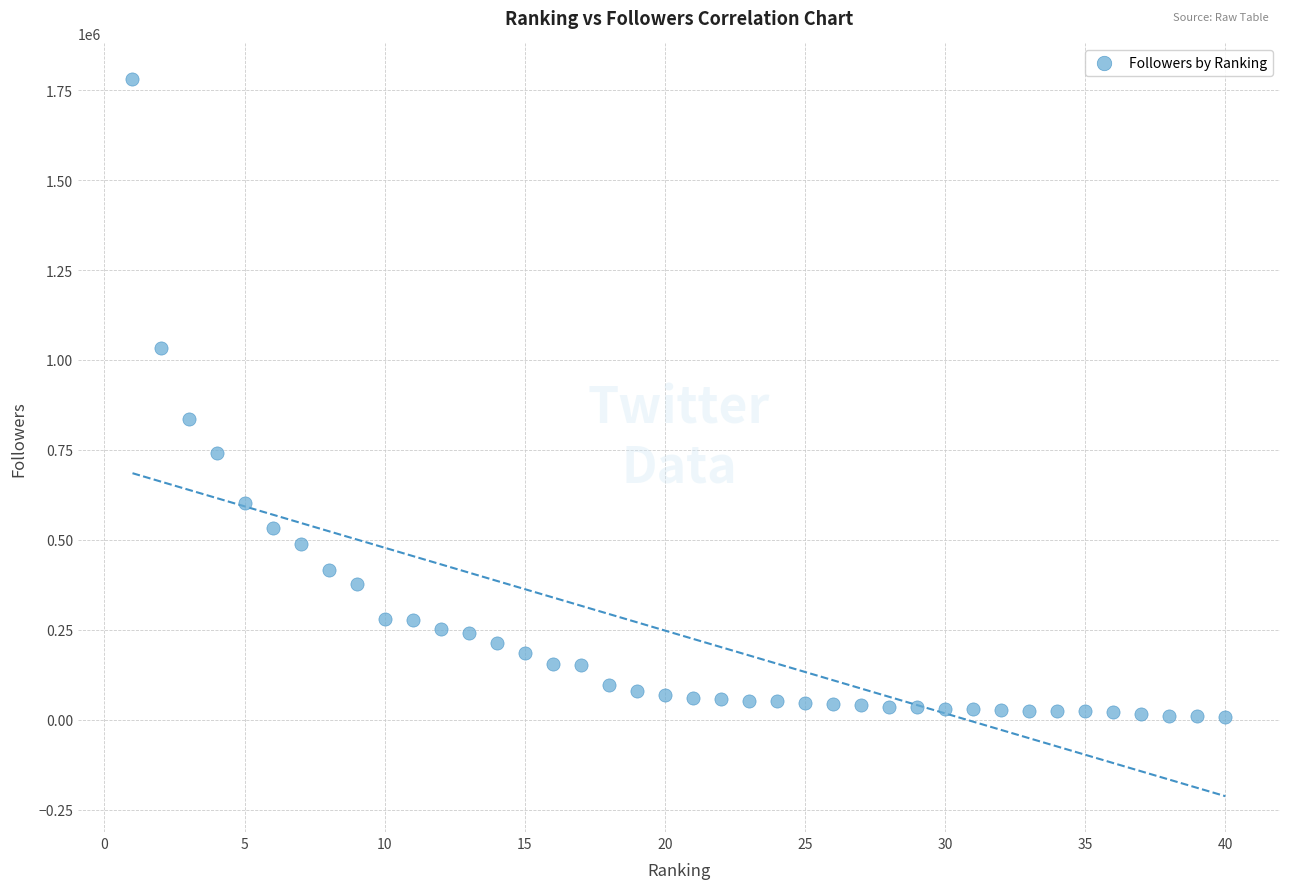

What is the range of X values (max minus min)?

39